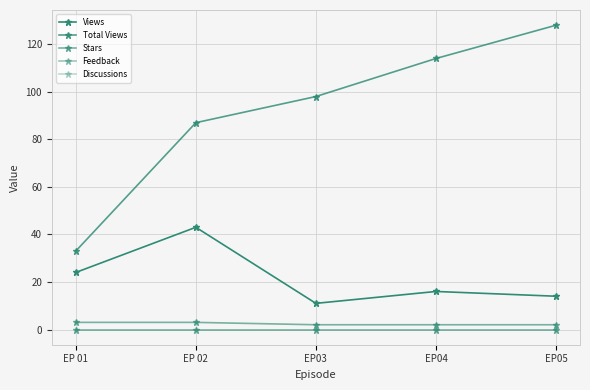

Does the chart have visible grid lines?

Yes